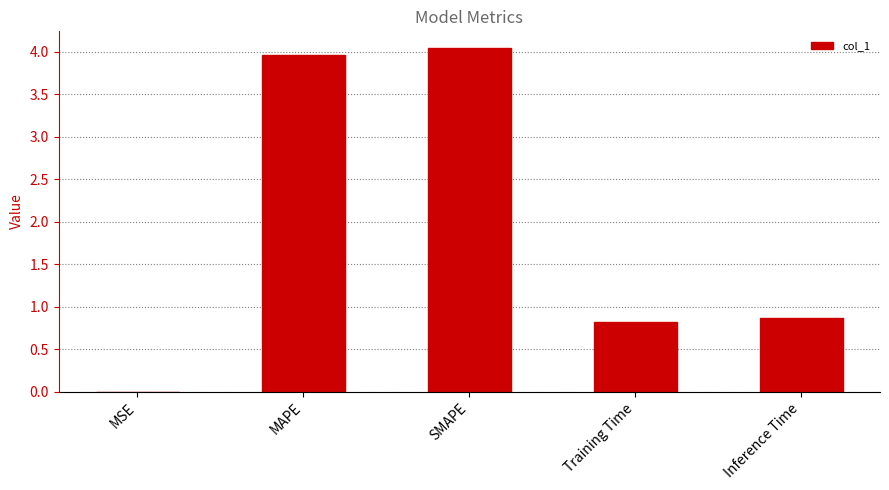

What is the sum of the values at Training Time and Inference Time?

1.7